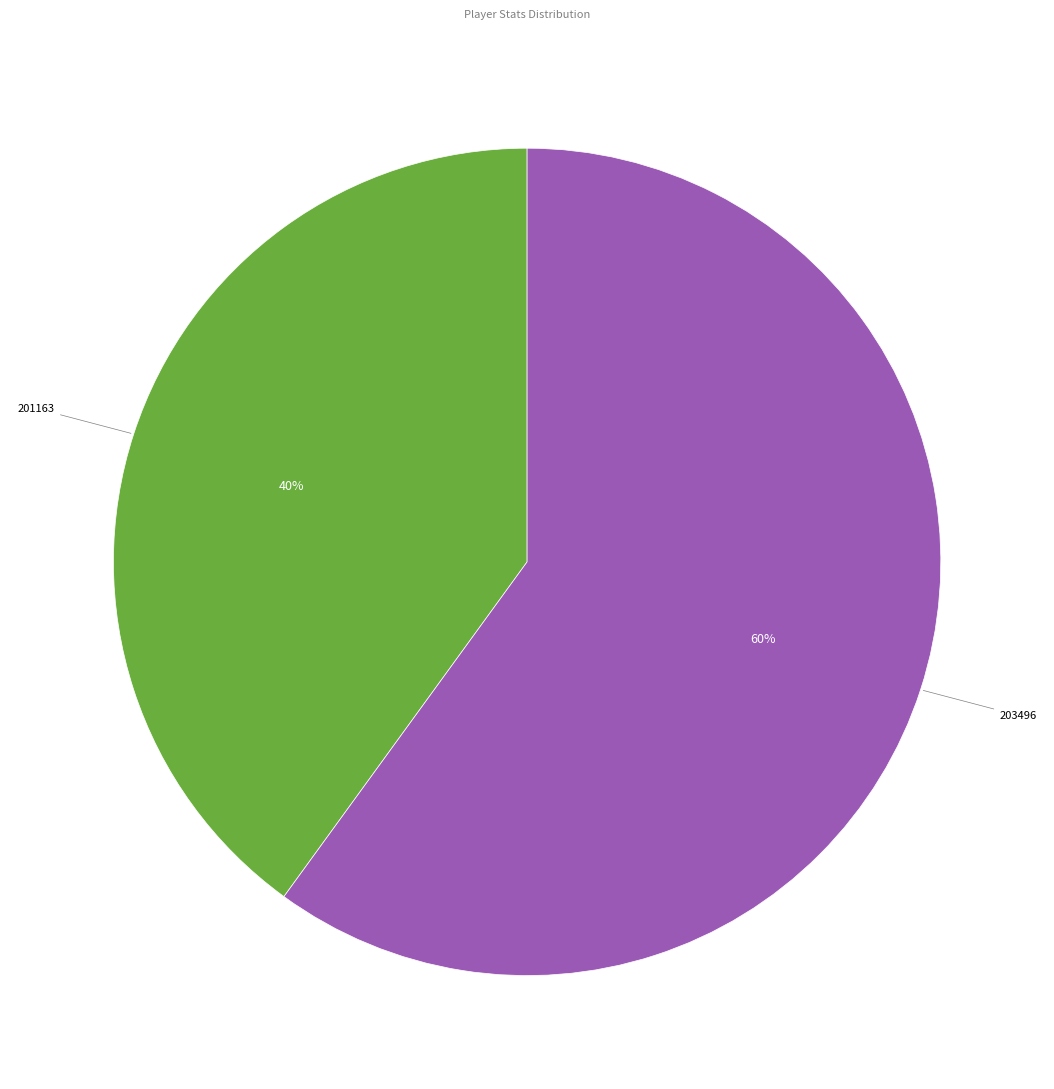

Is there a majority slice in this chart?

Yes